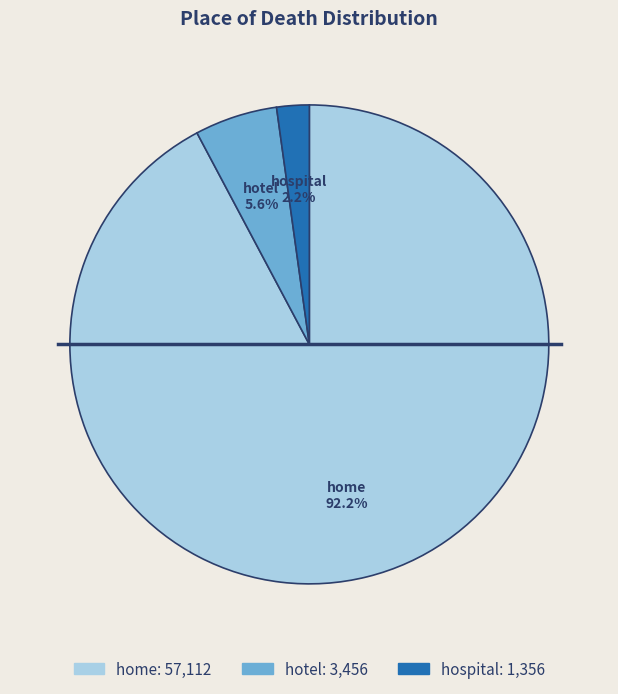

Between home and hospital, which is larger?

home